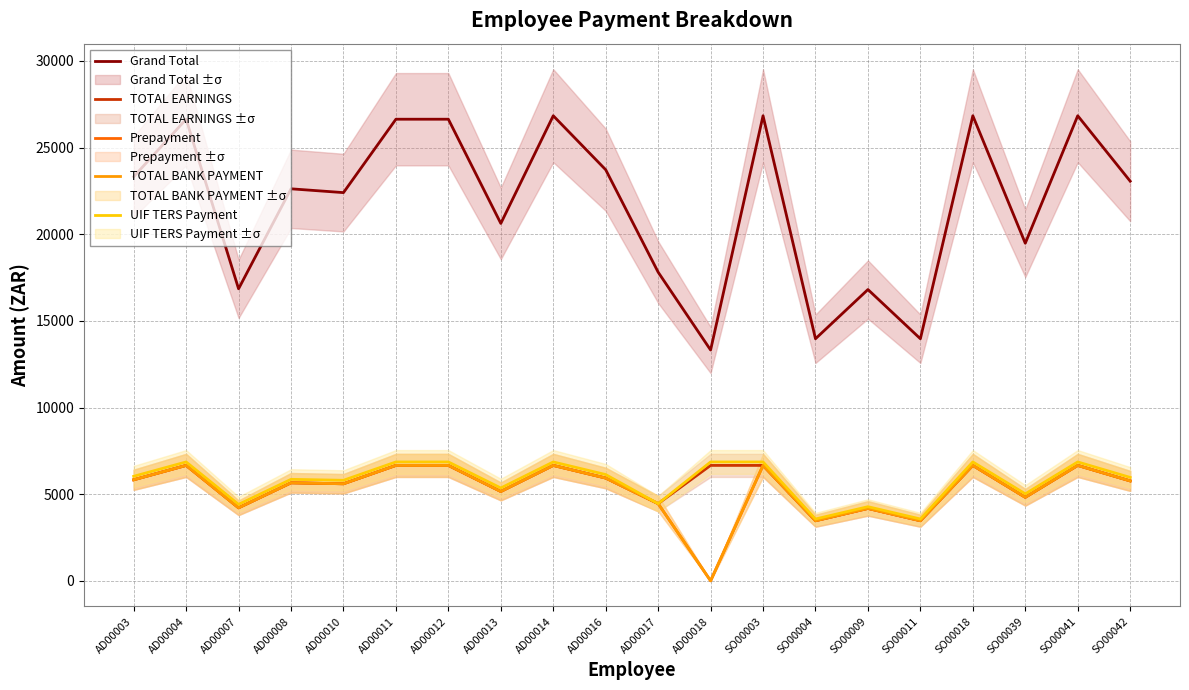

What is the total value across all series at AD00004?

53477.4